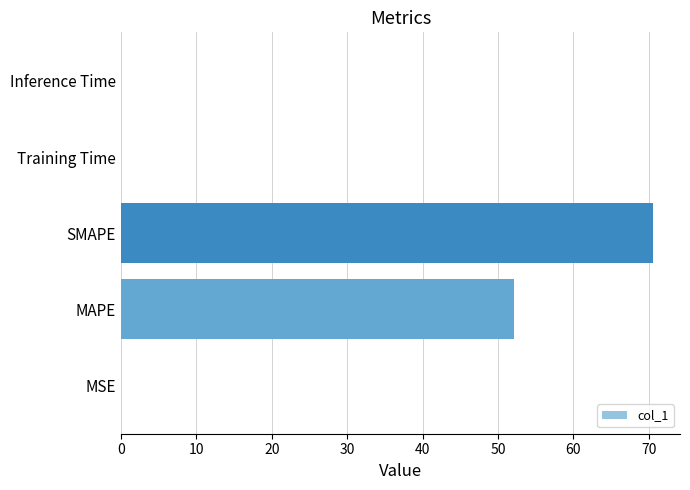

The chart shows a value of 0.0 at Inference Time. True or false?

True